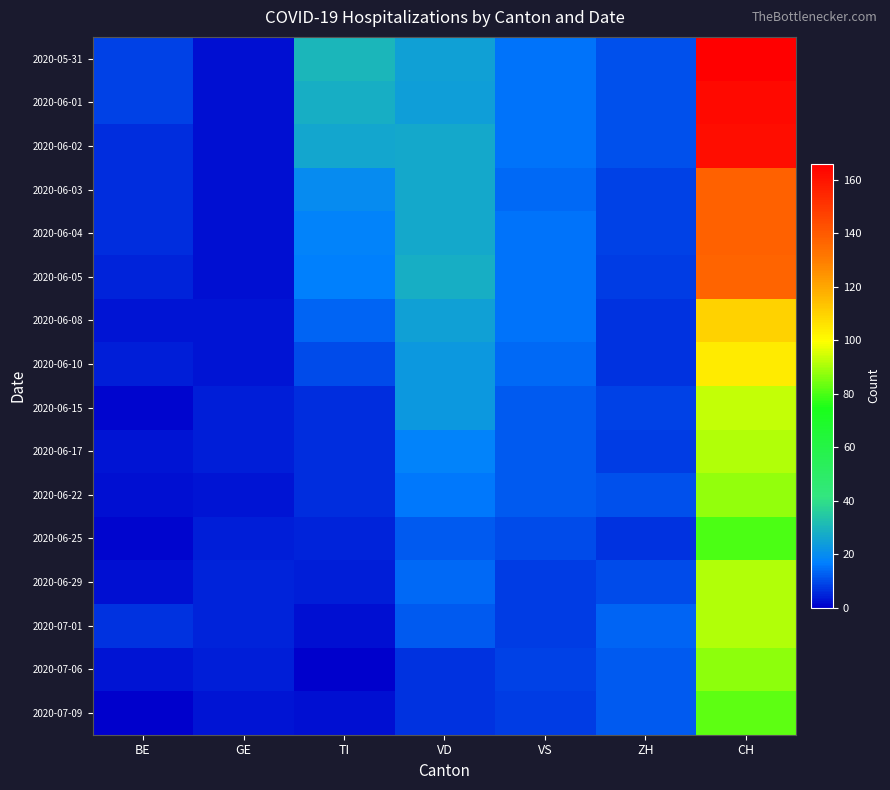

At how many categories does at least one series exceed 118?

1